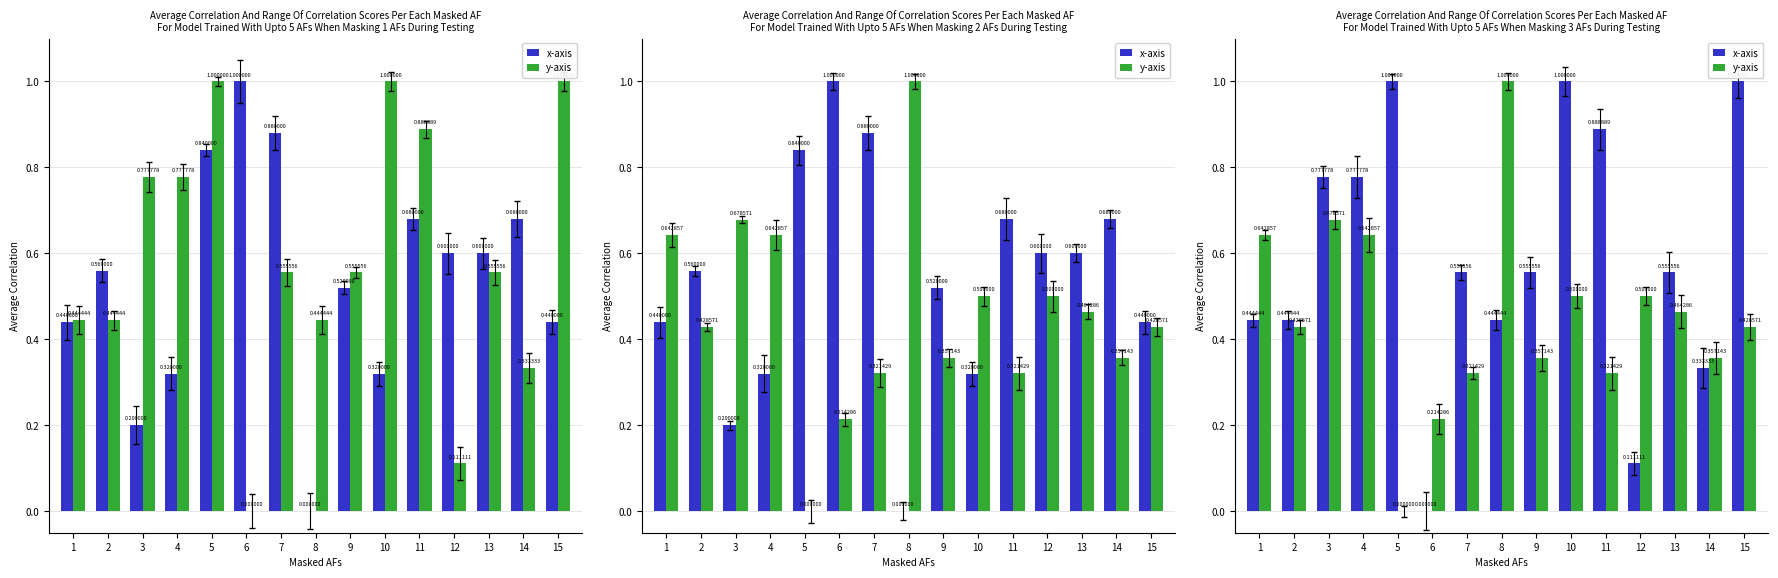

What is the difference between the highest and lowest values at 10?

0.5